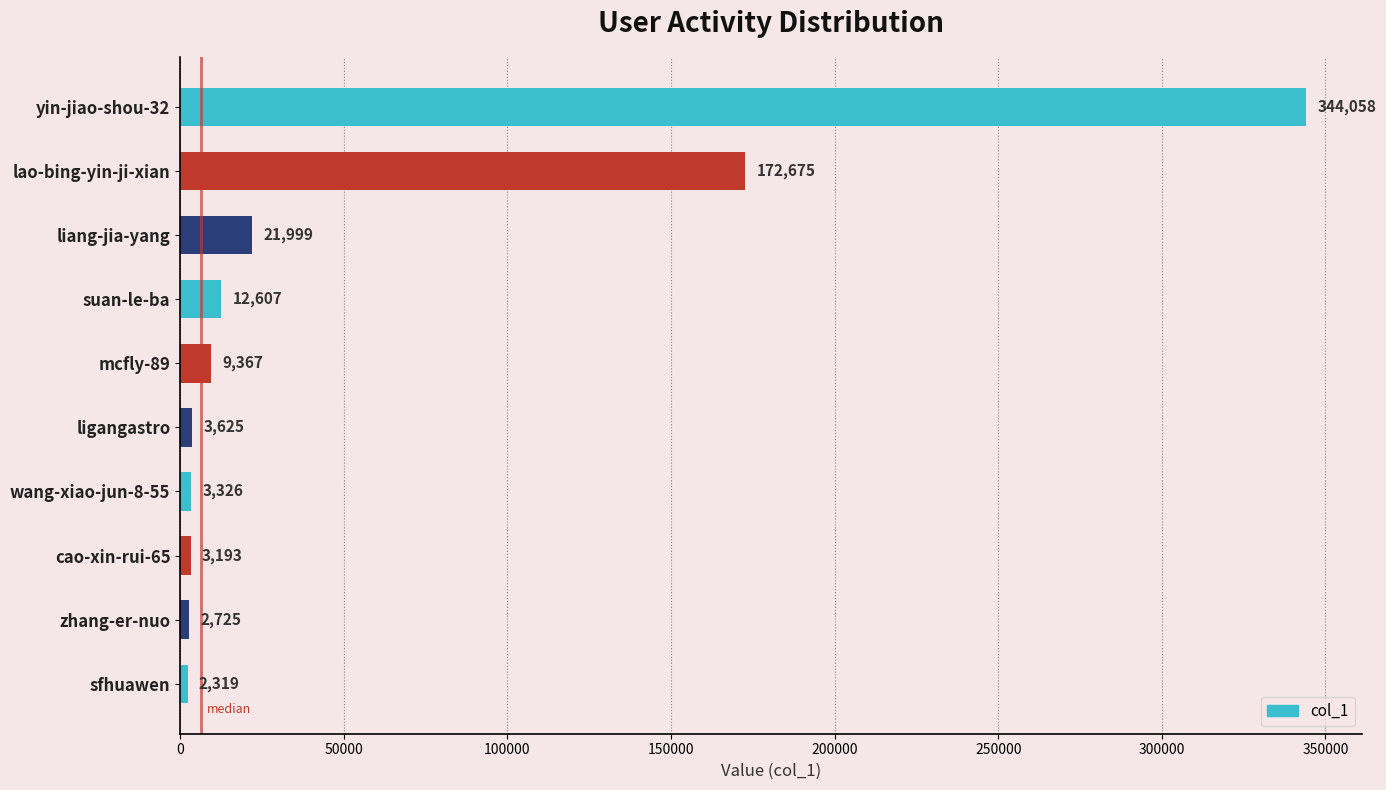

Where is the data nearest to the value 173188?

lao-bing-yin-ji-xian